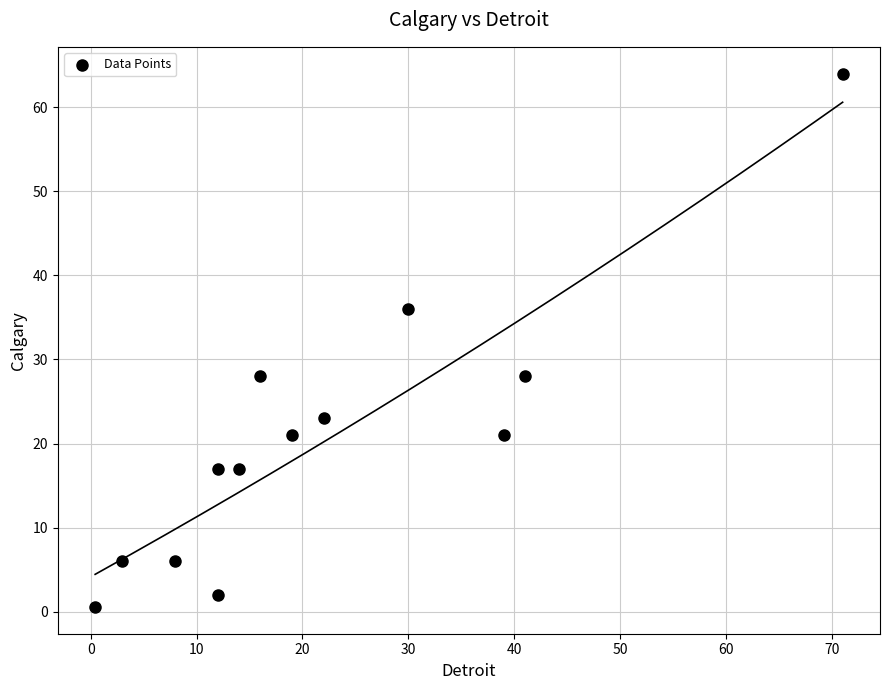

What is the range of Y values (max minus min)?

63.4